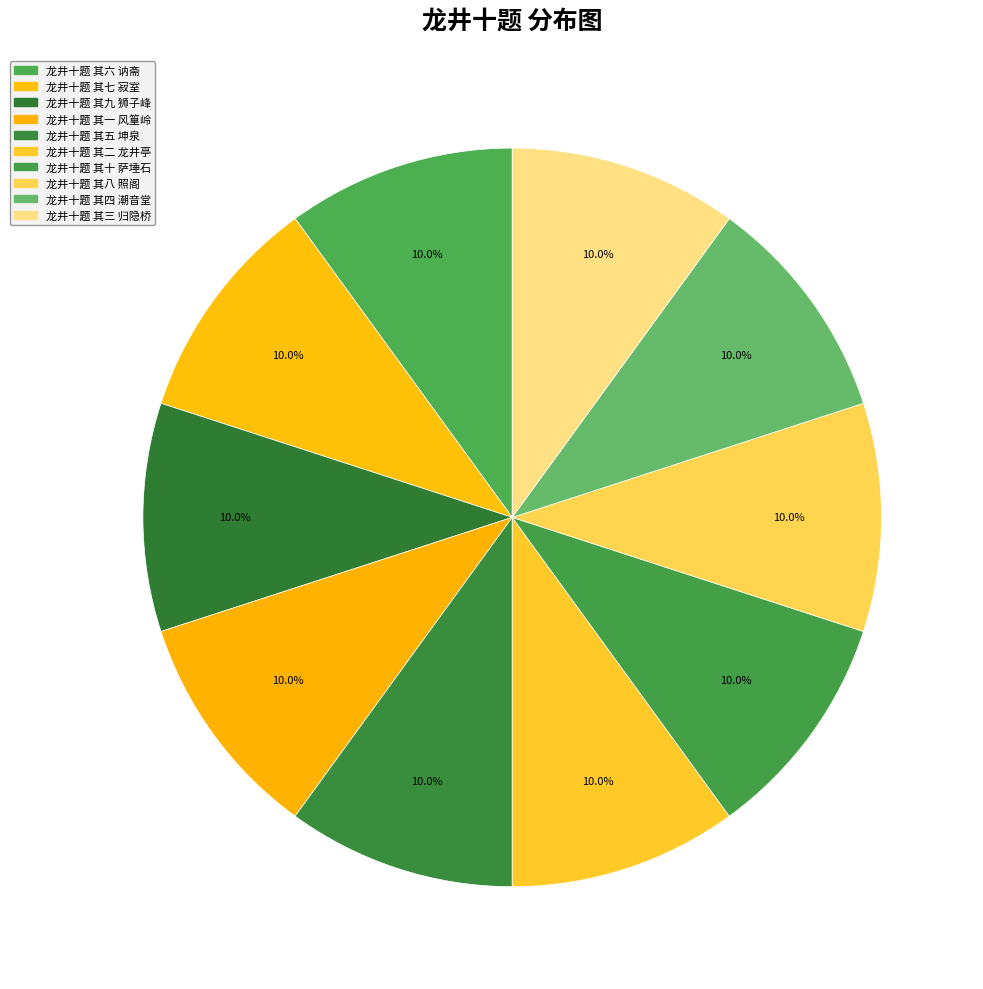

Is there any slice that represents more than half of the pie?

No